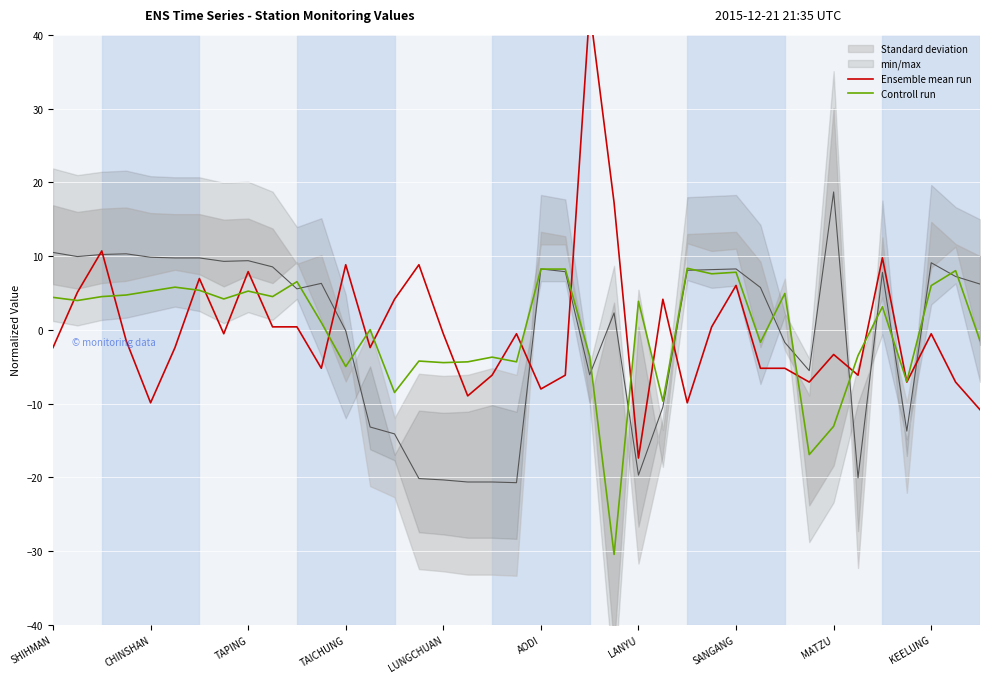

At how many categories does at least one series exceed 8?

23